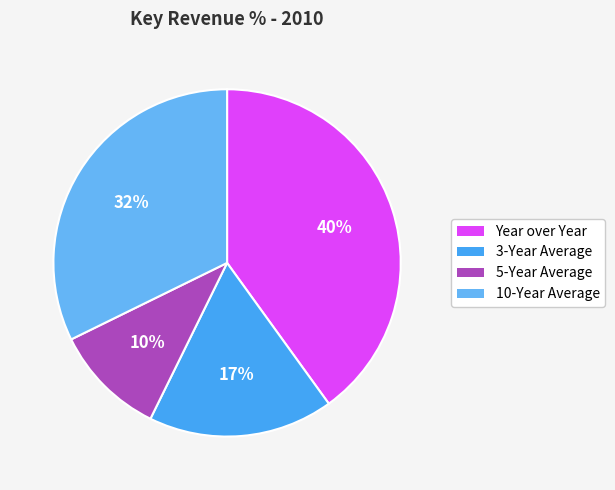

Rank the categories by value from highest to lowest.

Year over Year, 10-Year Average, 3-Year Average, 5-Year Average